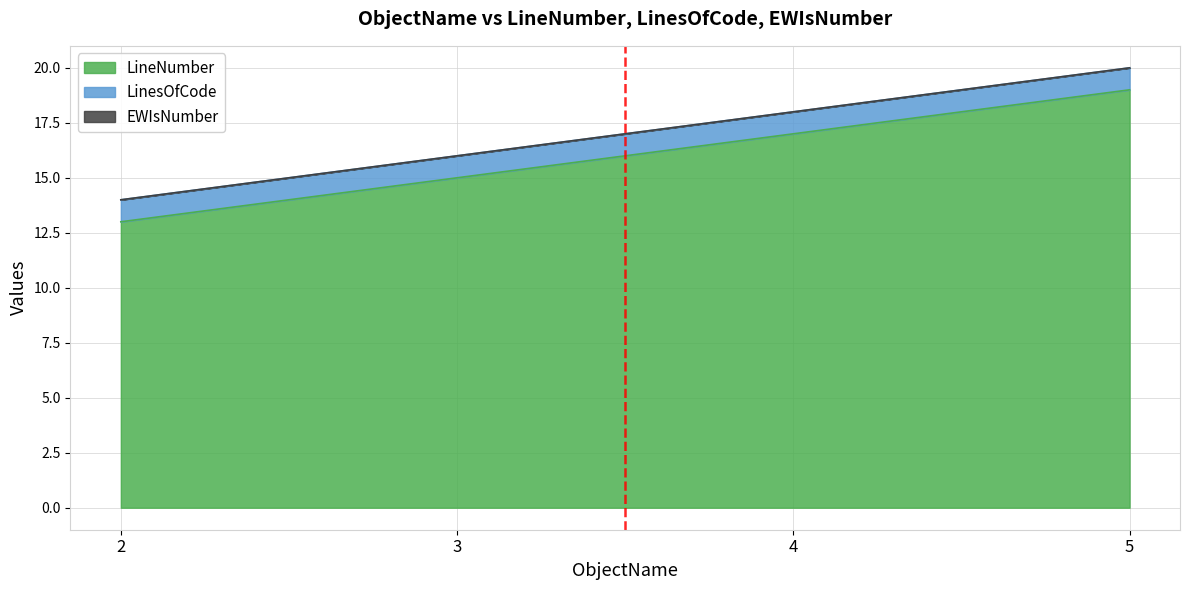

True or false: EWIsNumber and LineNumber cross at least once.

False